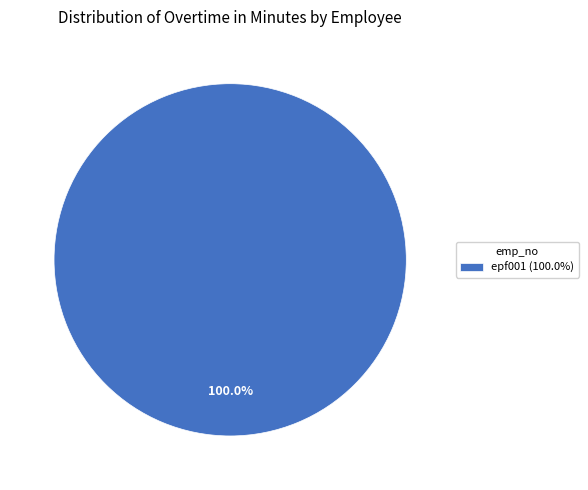

Which slice represents more than half of the pie?

epf001 (100.0%)